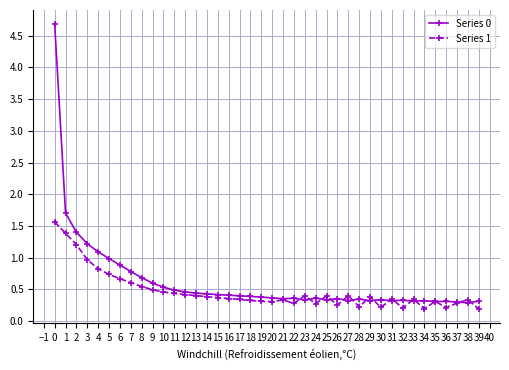

What are all the series names shown in the legend?

Series 0, Series 1